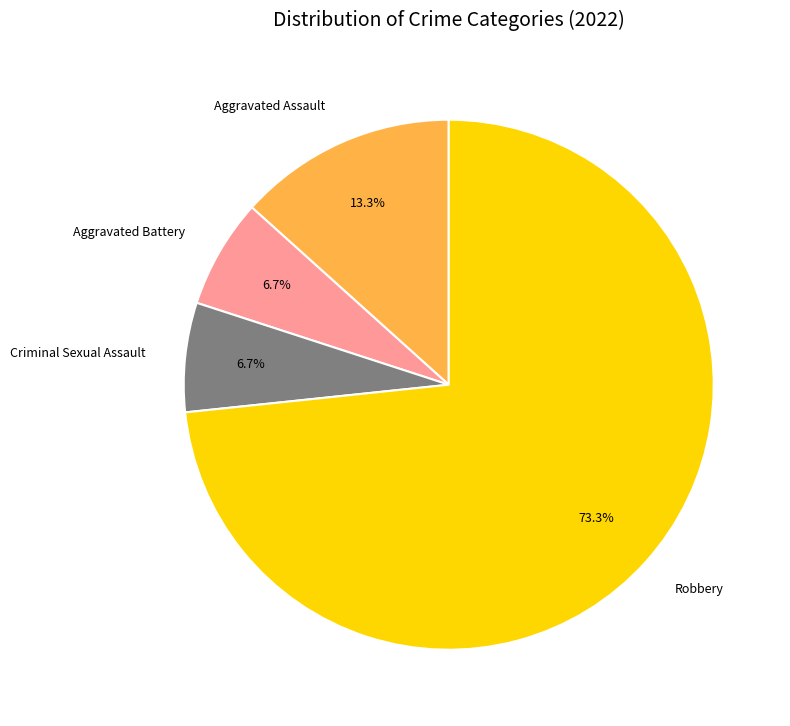

Do Criminal Sexual Assault and Robbery together represent more than half of the pie?

Yes